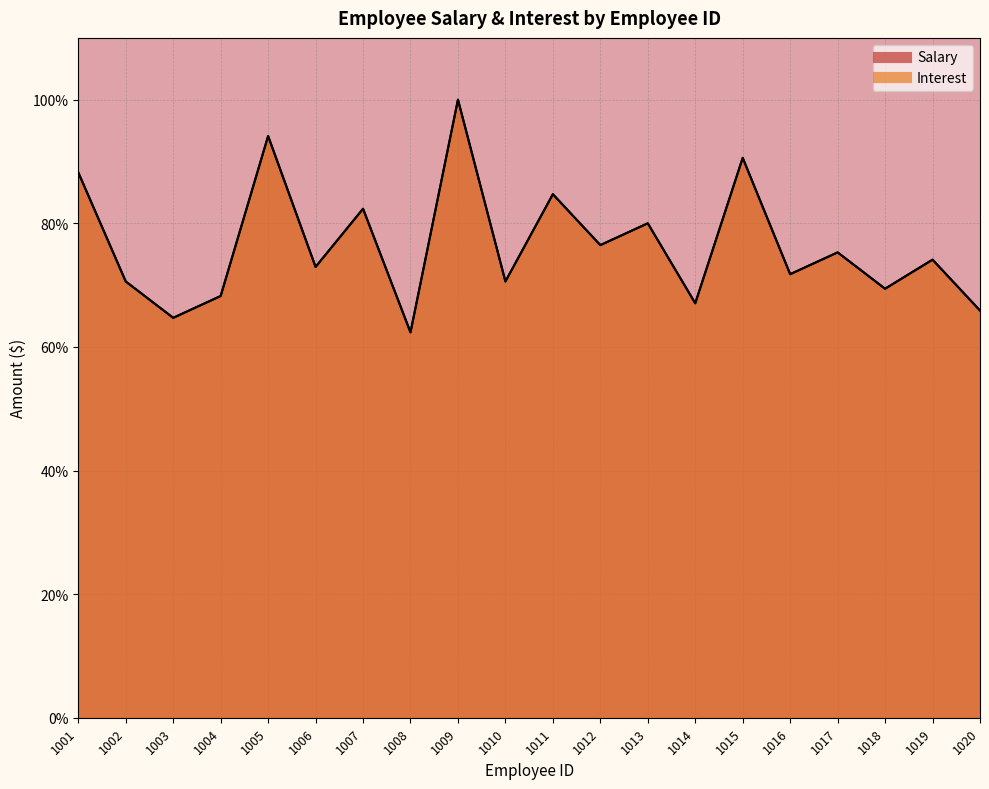

Which series has the largest total across all categories?

Salary